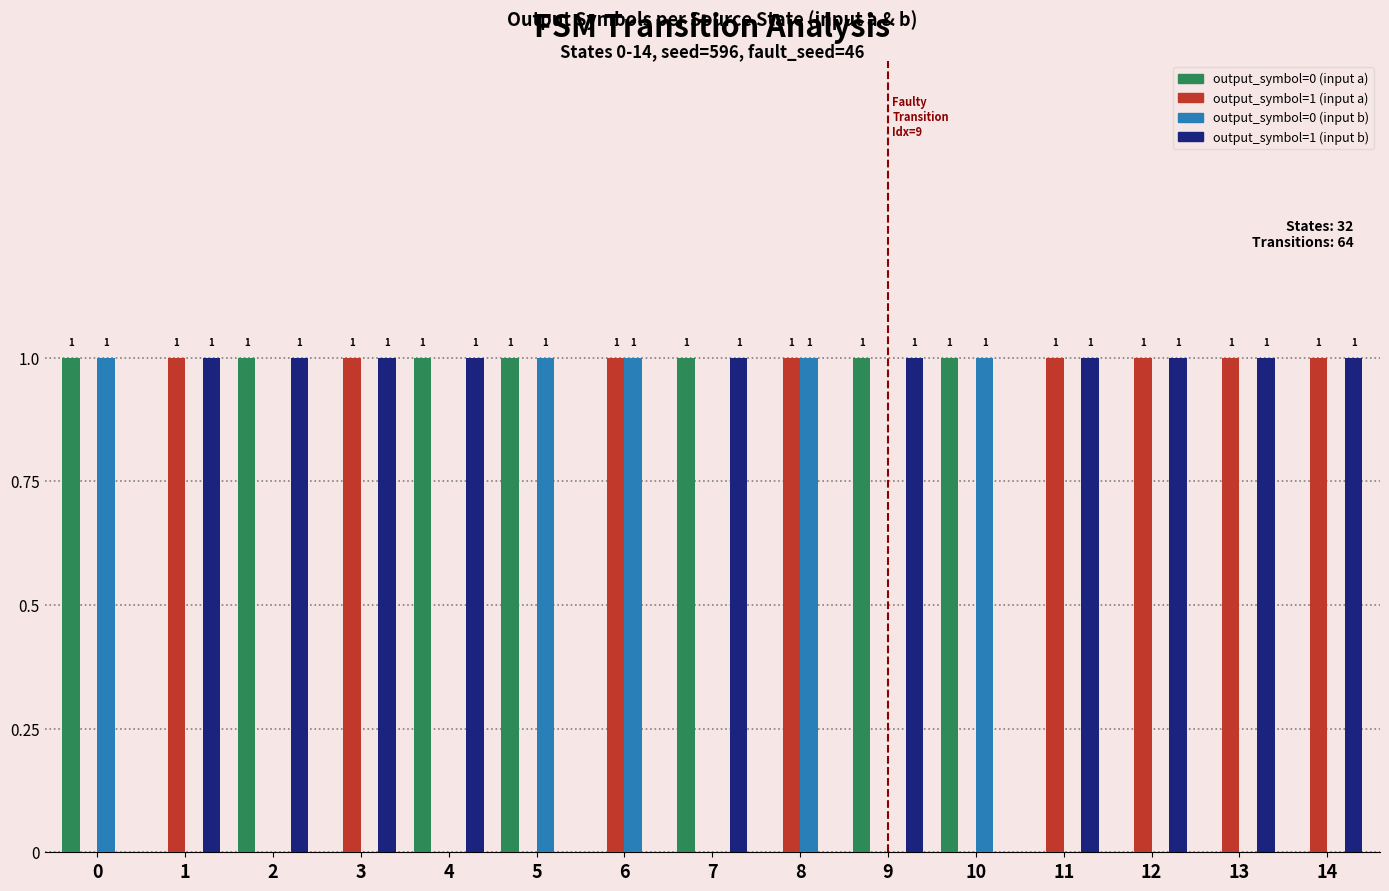

Reading left to right, extract all data points from this chart.

output_symbol=0 (input a): 0=1	1=0	2=1	3=0	4=1	5=1	6=0	7=1	8=0	9=1	10=1	11=0	12=0	13=0	14=0
output_symbol=1 (input a): 0=0	1=1	2=0	3=1	4=0	5=0	6=1	7=0	8=1	9=0	10=0	11=1	12=1	13=1	14=1
output_symbol=0 (input b): 0=1	1=0	2=0	3=0	4=0	5=1	6=1	7=0	8=1	9=0	10=1	11=0	12=0	13=0	14=0
output_symbol=1 (input b): 0=0	1=1	2=1	3=1	4=1	5=0	6=0	7=1	8=0	9=1	10=0	11=1	12=1	13=1	14=1